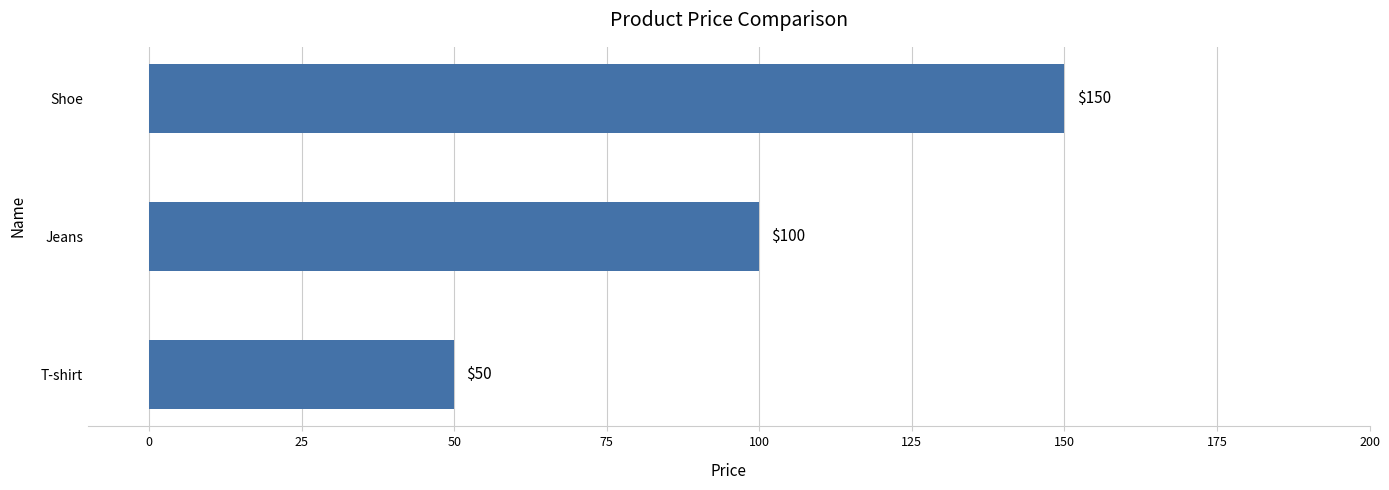

Does the chart contain stacked bars?

No